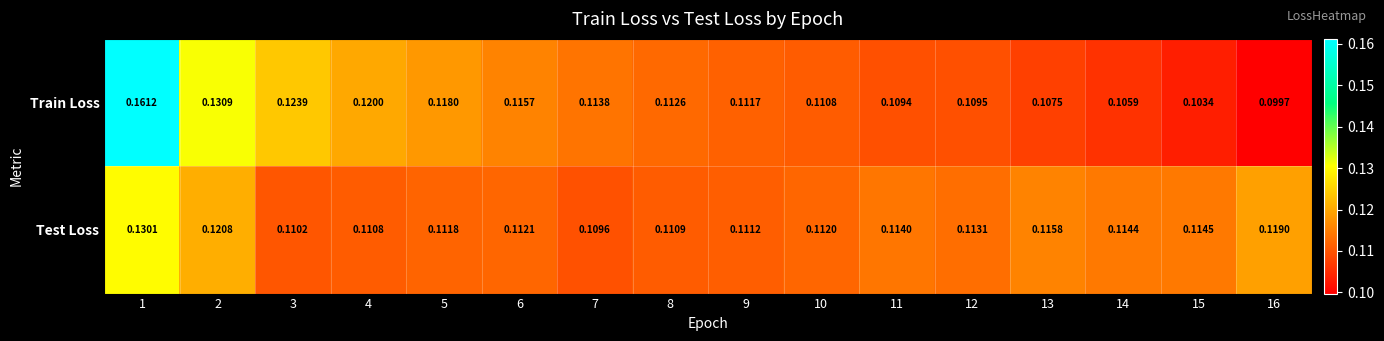

Rank the series by their average value, from highest to lowest.

Train Loss, Test Loss